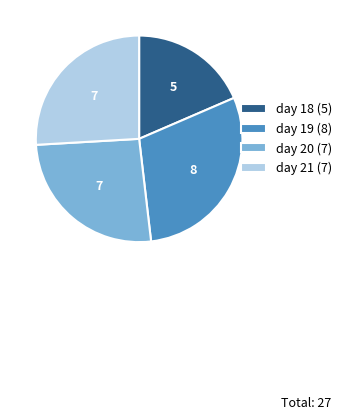

Is there any slice that represents more than half of the pie?

No